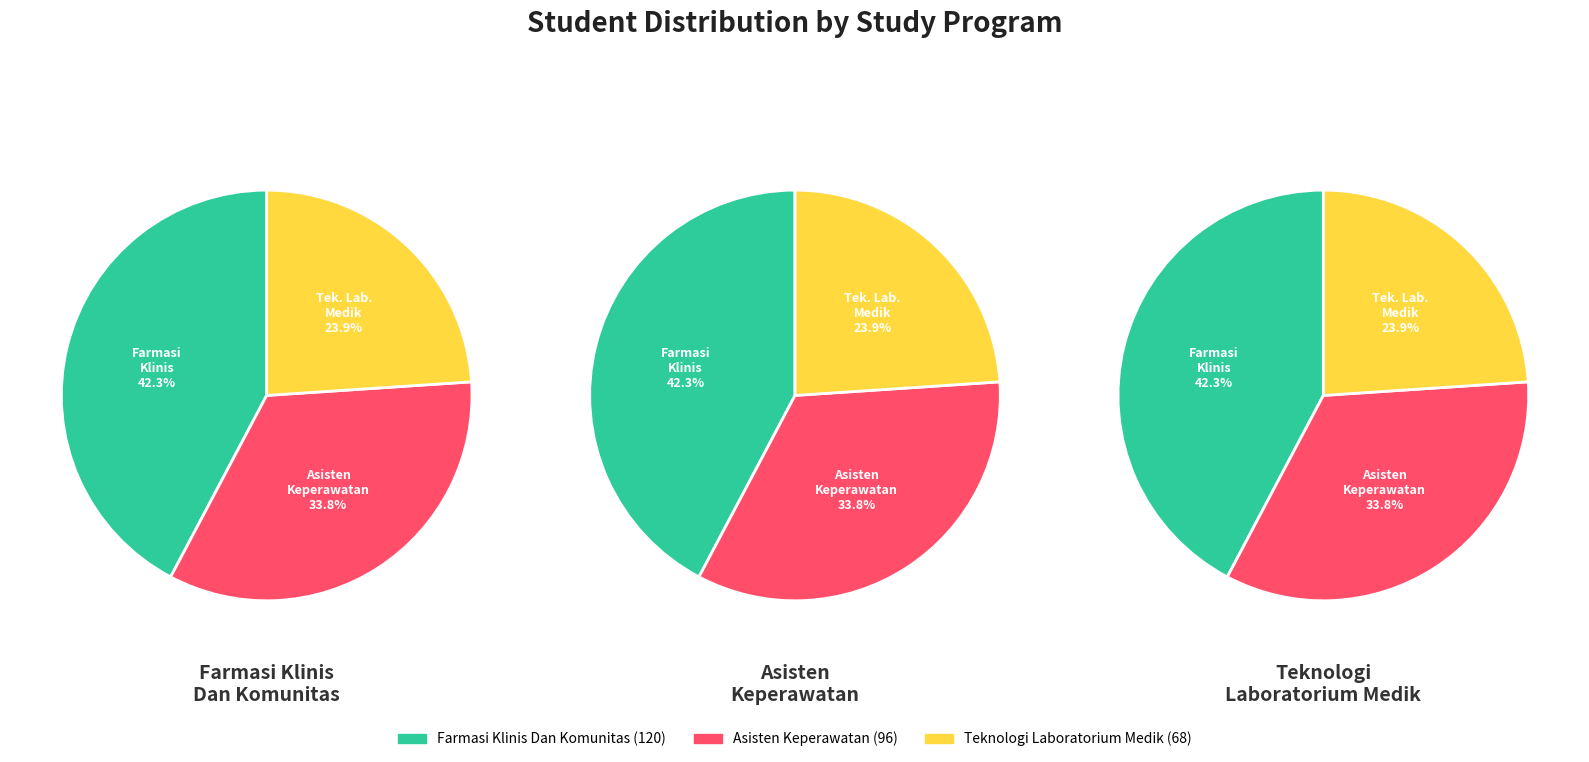

To the nearest percent, what is the average slice percentage?

33%